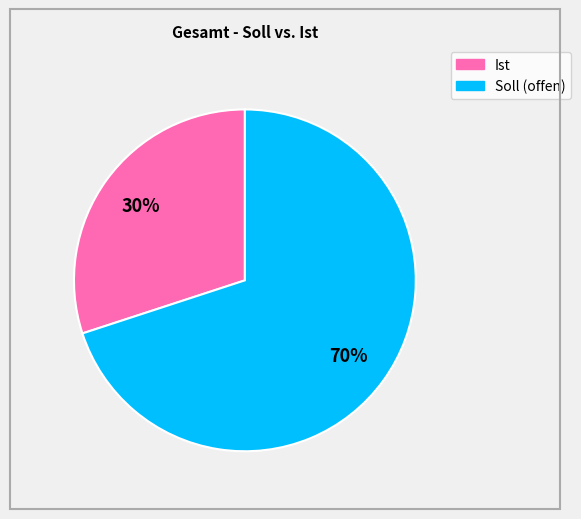

Is there any slice that represents more than half of the pie?

Yes